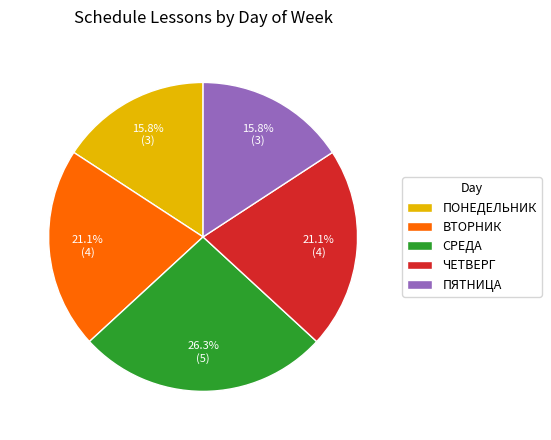

Which has a higher value, ПОНЕДЕЛЬНИК or ВТОРНИК?

ВТОРНИК